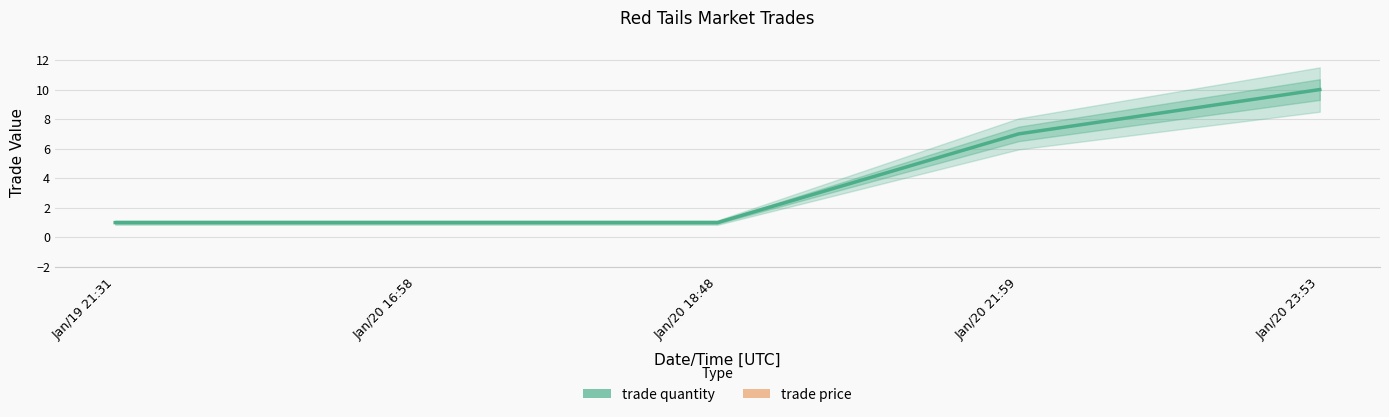

What is the maximum value for trade price?

30